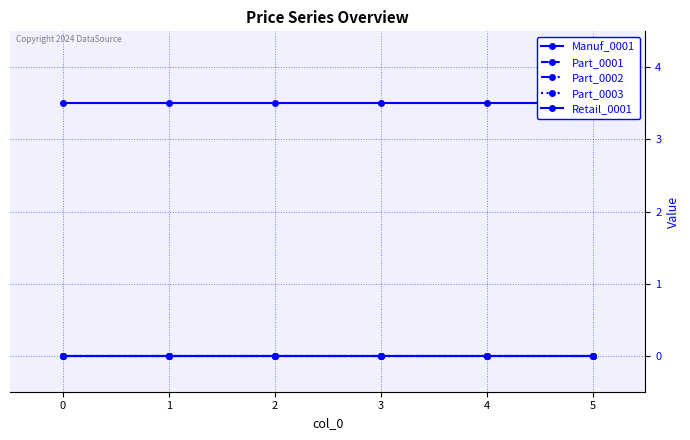

Reading left to right, extract all data points from this chart.

Manuf_0001: 0=0.0	1=0.0	2=0.0	3=0.0	4=0.0	5=0.0
Part_0001: 0=0.0	1=0.0	2=0.0	3=0.0	4=0.0	5=0.0
Part_0002: 0=0.0	1=0.0	2=0.0	3=0.0	4=0.0	5=0.0
Part_0003: 0=0.0	1=0.0	2=0.0	3=0.0	4=0.0	5=0.0
Retail_0001: 0=3.5	1=3.5	2=3.5	3=3.5	4=3.5	5=3.5